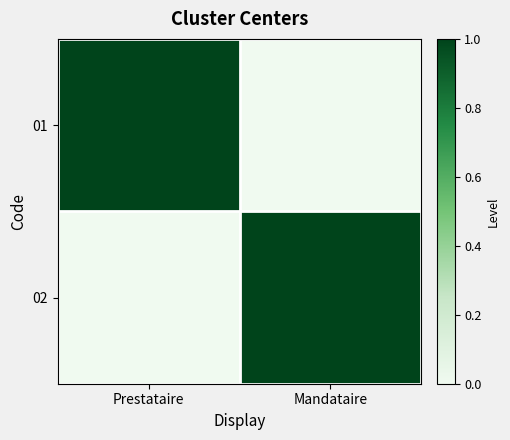

Reading left to right, extract all data points from this chart.

01: Prestataire=1	Mandataire=0
02: Prestataire=0	Mandataire=1